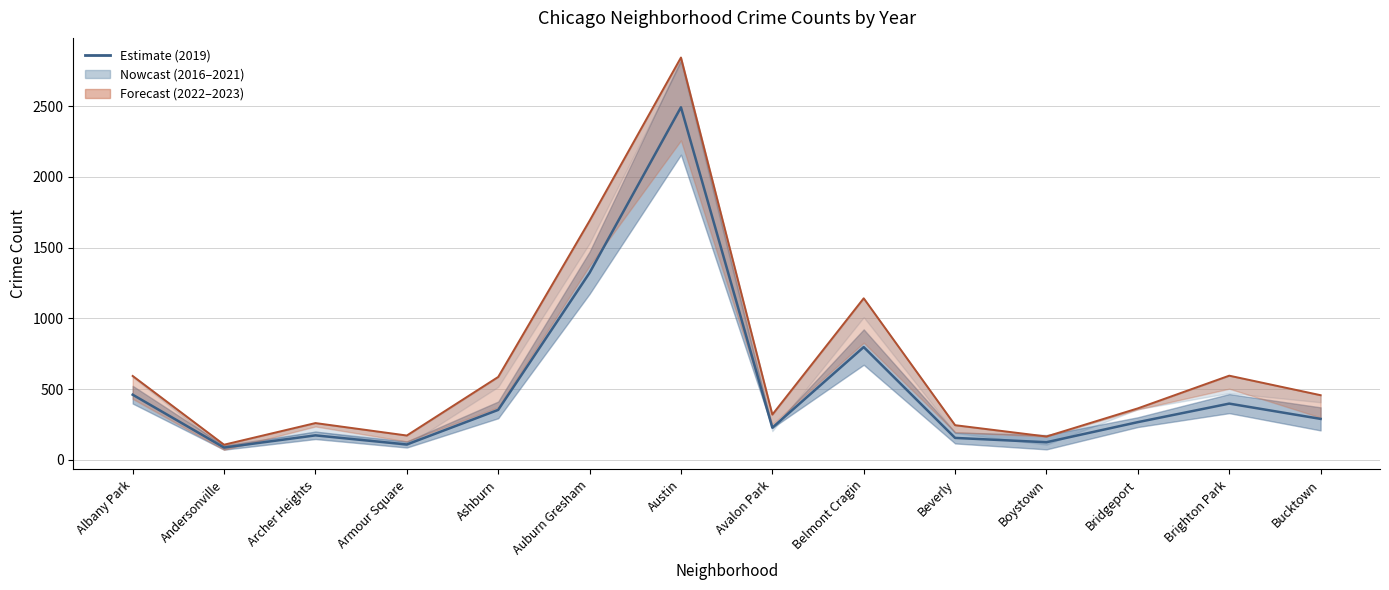

Rank the categories by 2018 value from highest to lowest.

Austin, Auburn Gresham, Belmont Cragin, Albany Park, Ashburn, Brighton Park, Bucktown, Bridgeport, Beverly, Avalon Park, Archer Heights, Armour Square, Boystown, Andersonville